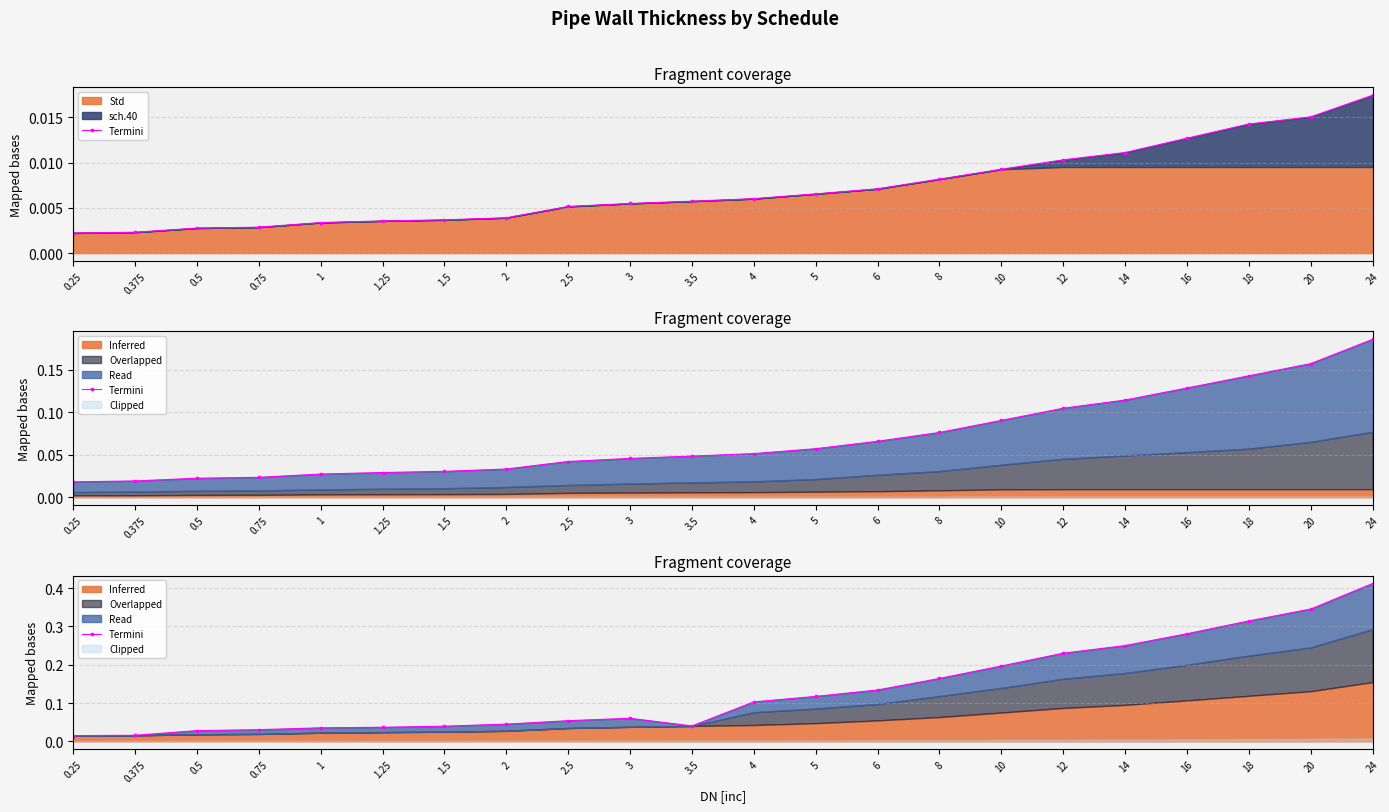

What is the approximate value at 2.5?

0.1